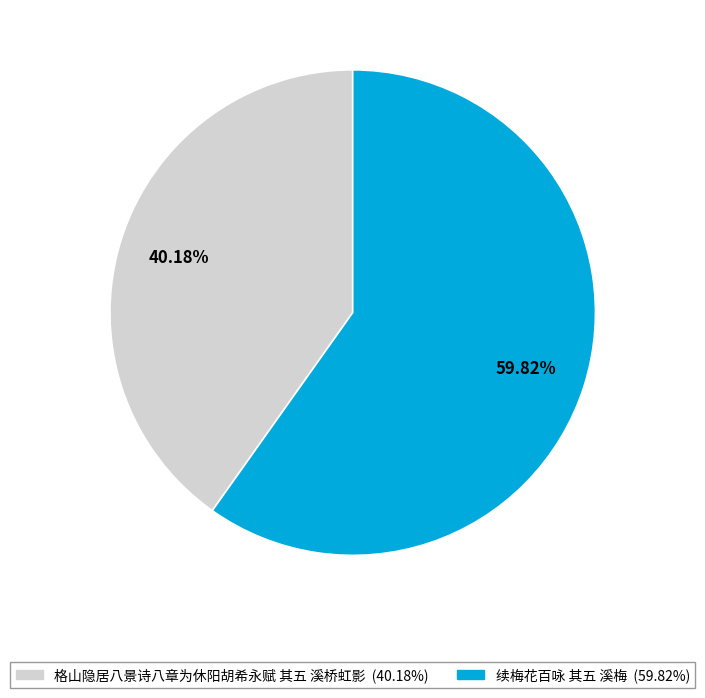

To the nearest percent, what is the combined percentage of 格山隐居八景诗八章为休阳胡希永赋 其五 溪桥虹影 and 续梅花百咏 其五 溪梅?

100%